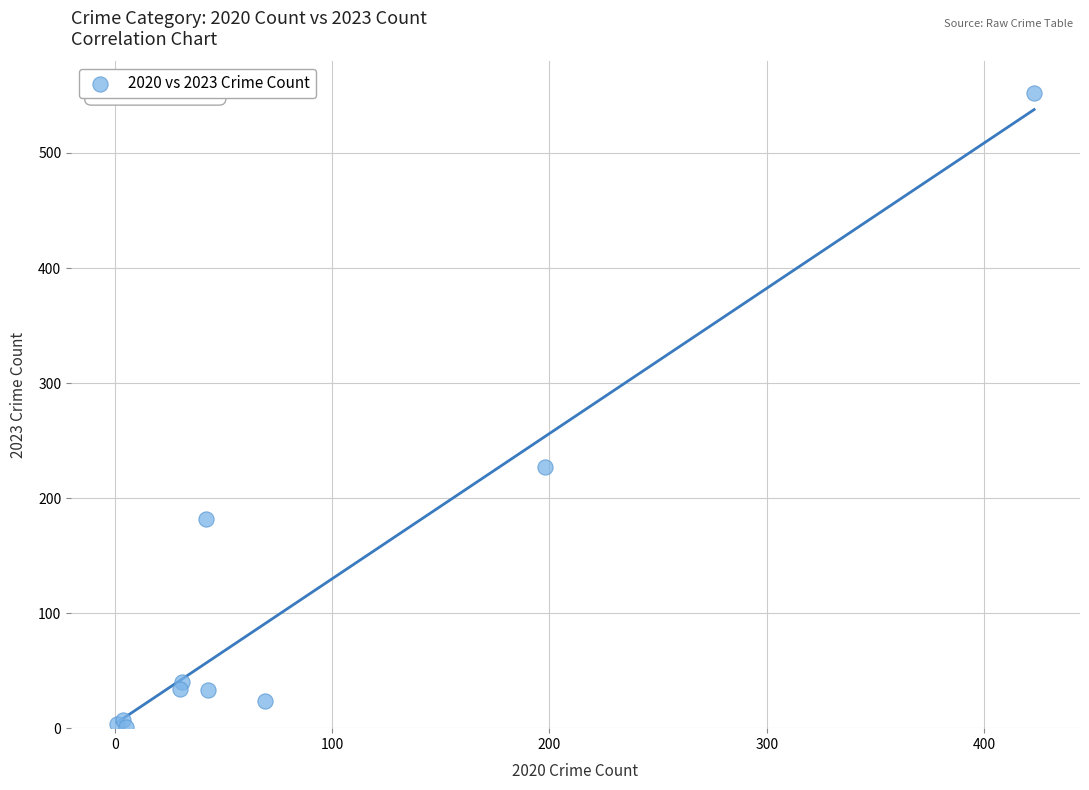

What Y value in the scatter plot is closest to 276?

227